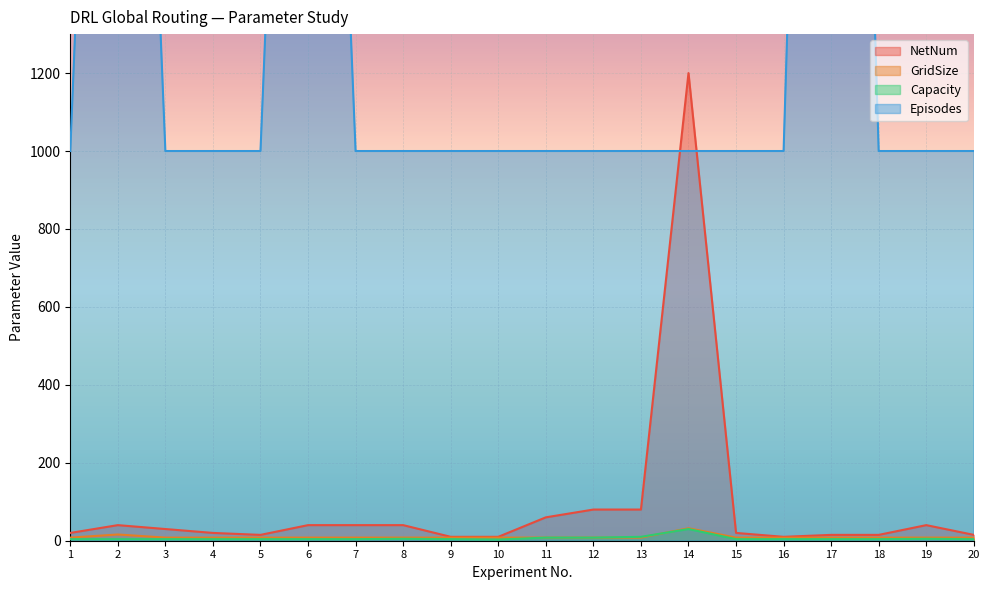

What is the smallest value displayed?

3